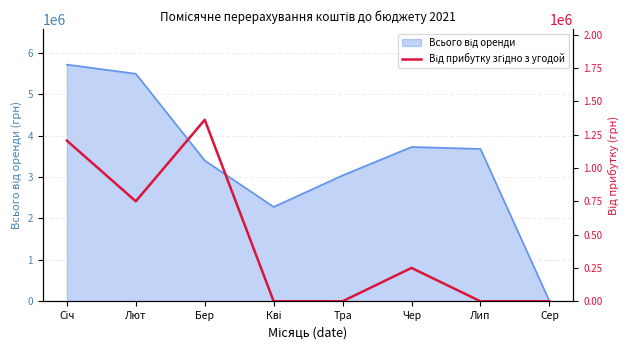

Does the chart display data point markers on the line(s)?

No